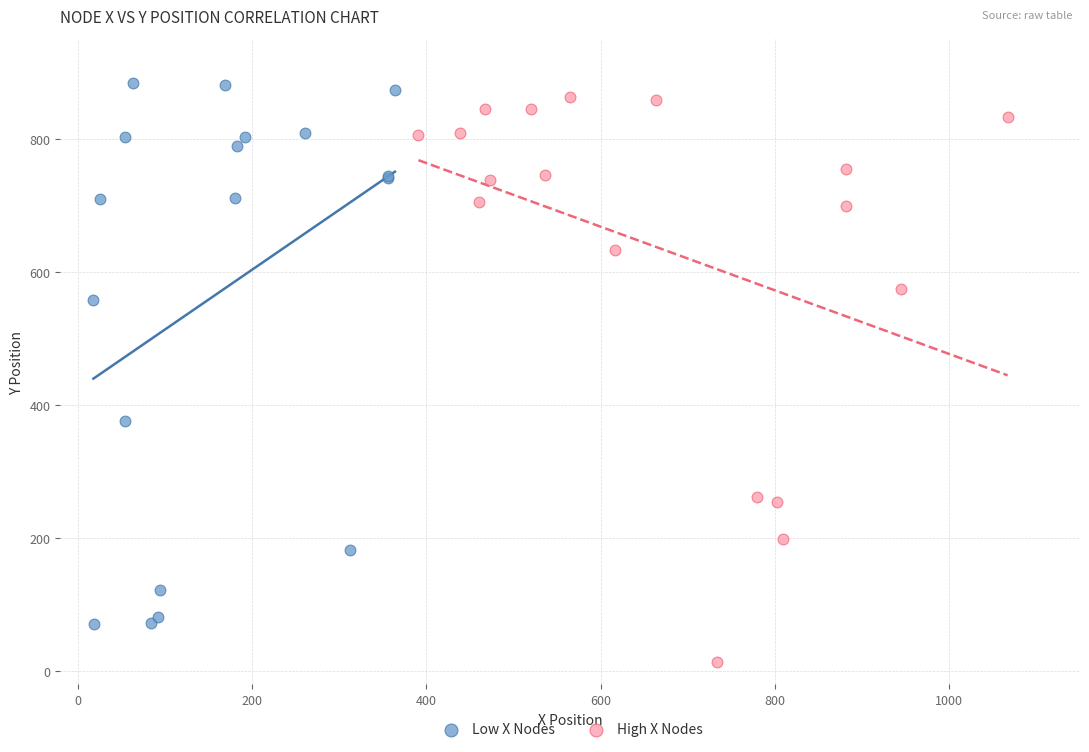

Which series reaches the minimum Y coordinate?

High X Nodes